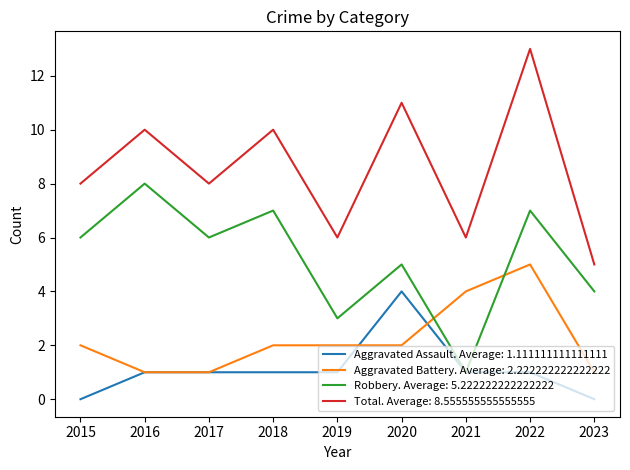

At how many categories does at least one series exceed 2?

9